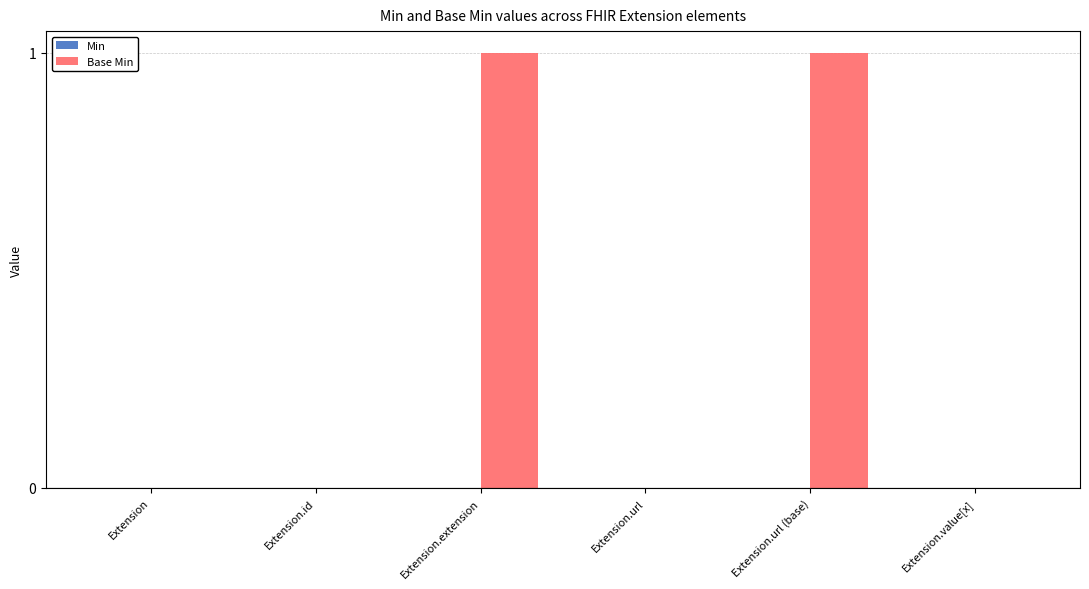

The value at Extension.extension is 1. True or false?

True